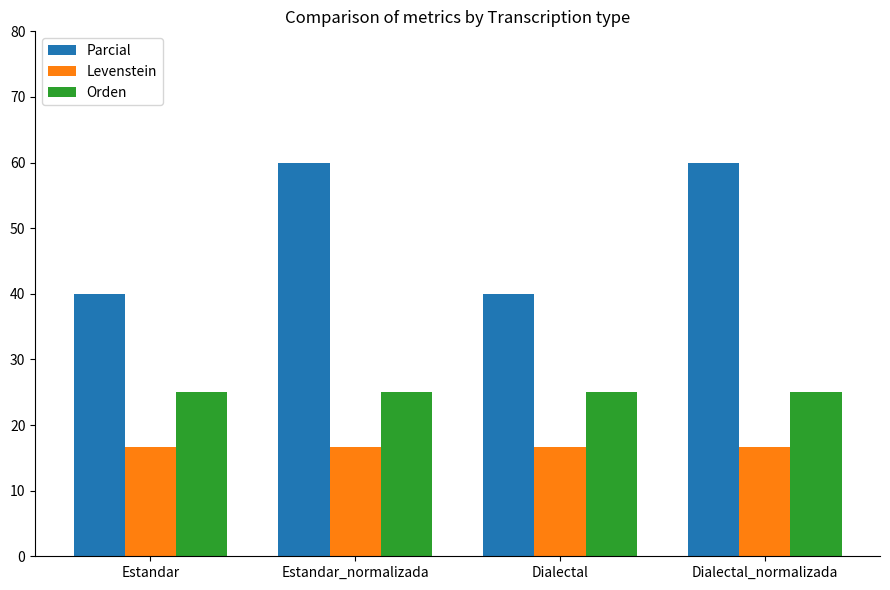

Rank the series at Dialectal from lowest to highest value.

Levenstein, Orden, Parcial